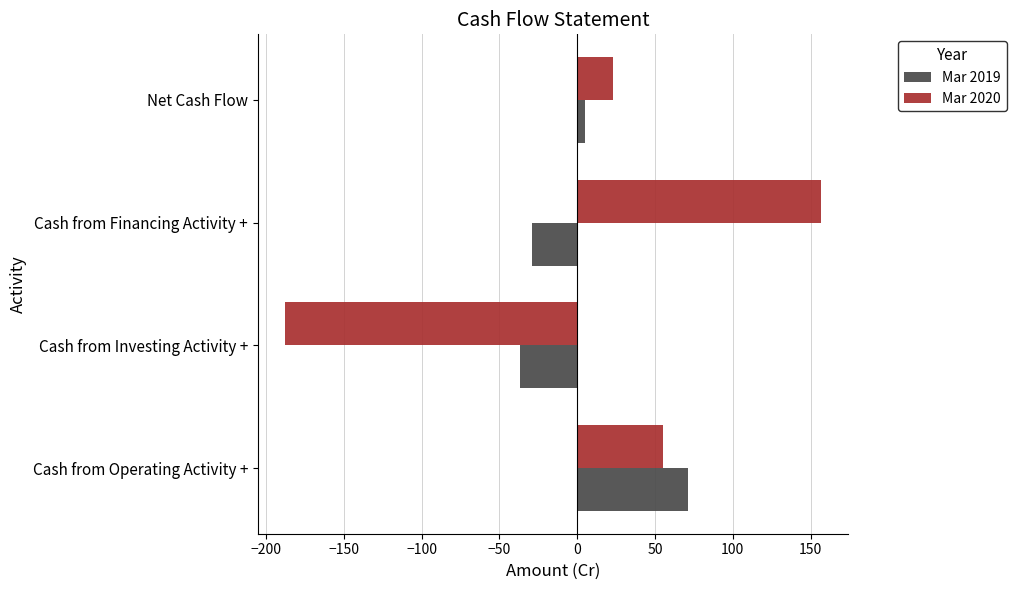

What is the total value across all series at Cash from Investing Activity +?

-225